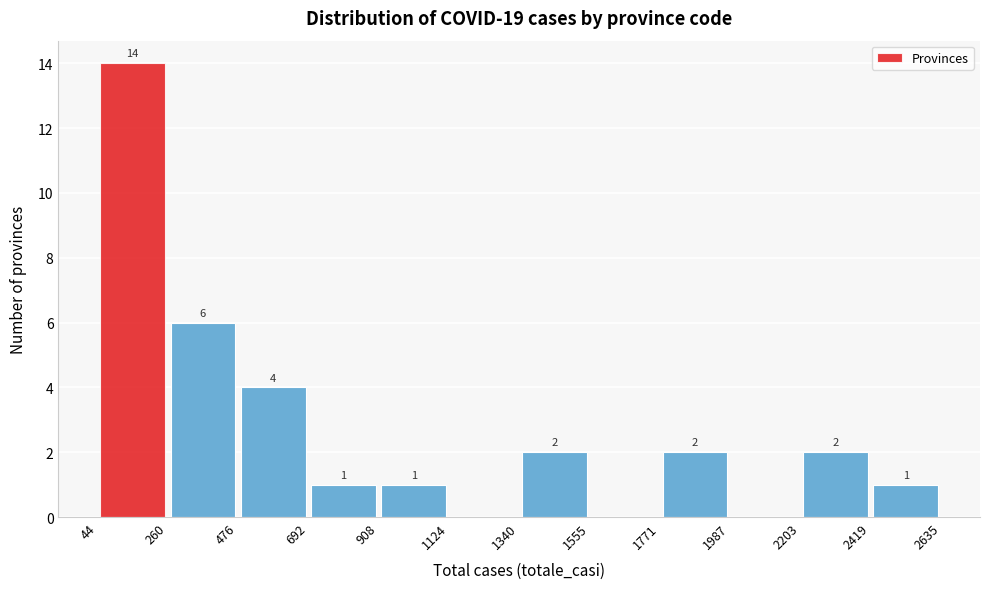

Which range on the x-axis has the tallest bar?

44 to 260